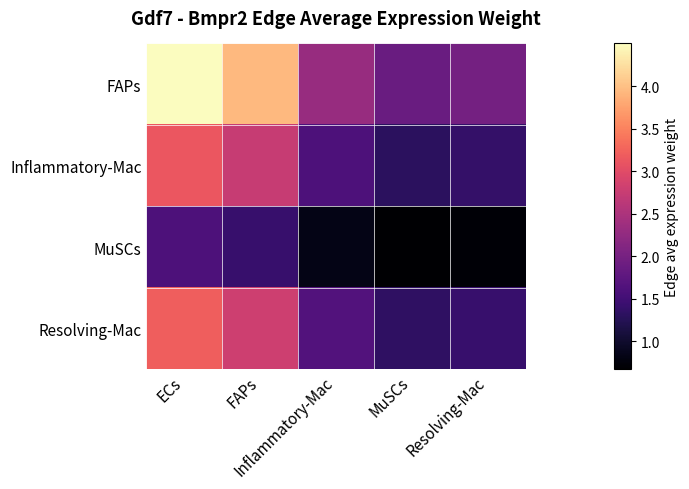

Rank the series by their maximum value, from highest to lowest.

FAPs, Resolving-Mac, Inflammatory-Mac, MuSCs